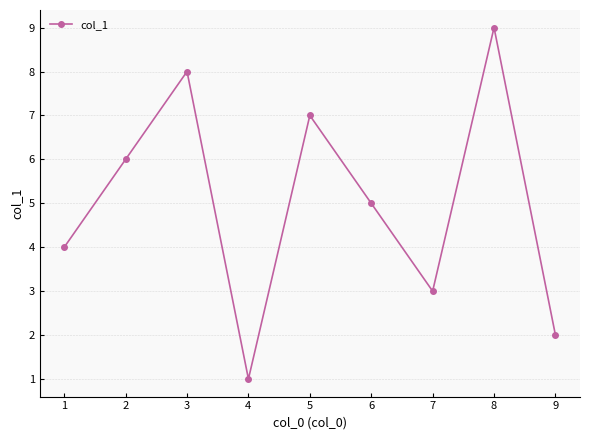

Does the chart have visible grid lines?

Yes